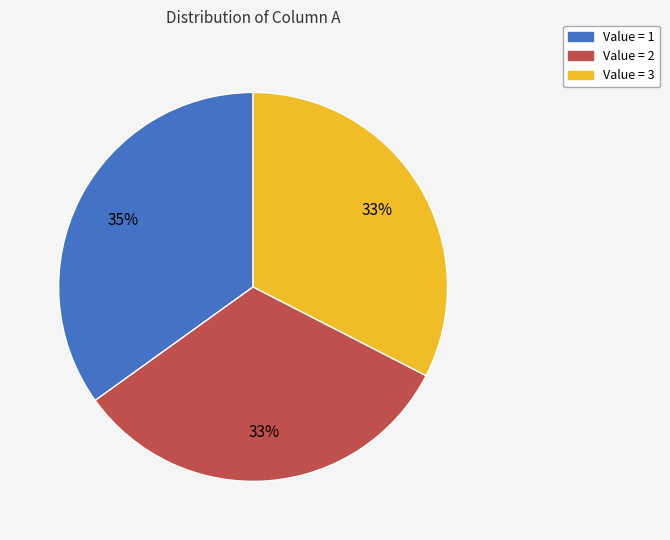

Is there any slice that represents more than half of the pie?

No